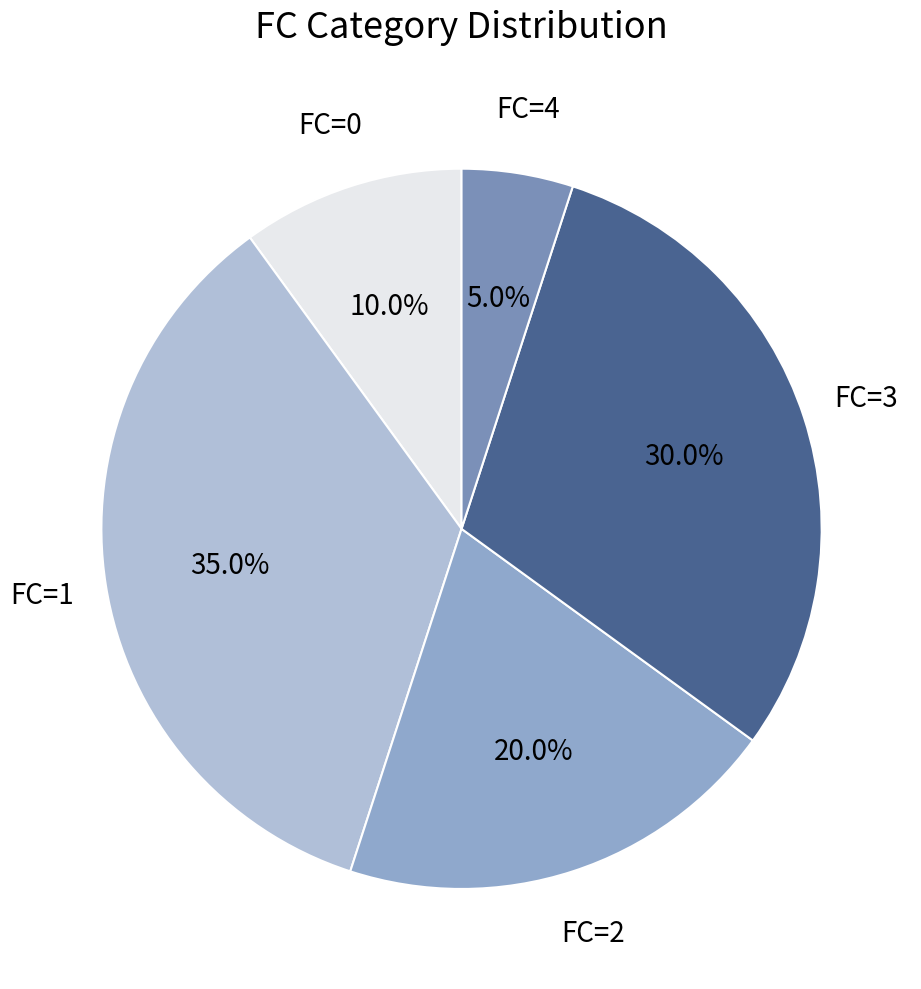

Count the number of slices in the pie.

5